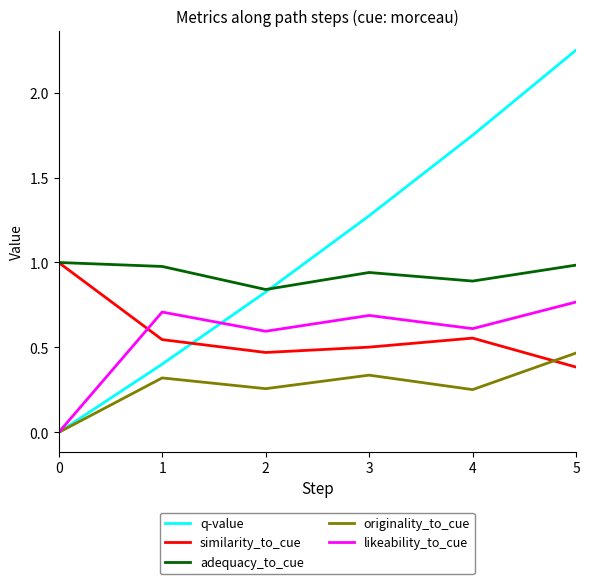

Is it true that likeability_to_cue equals 0.2 at 3?

False